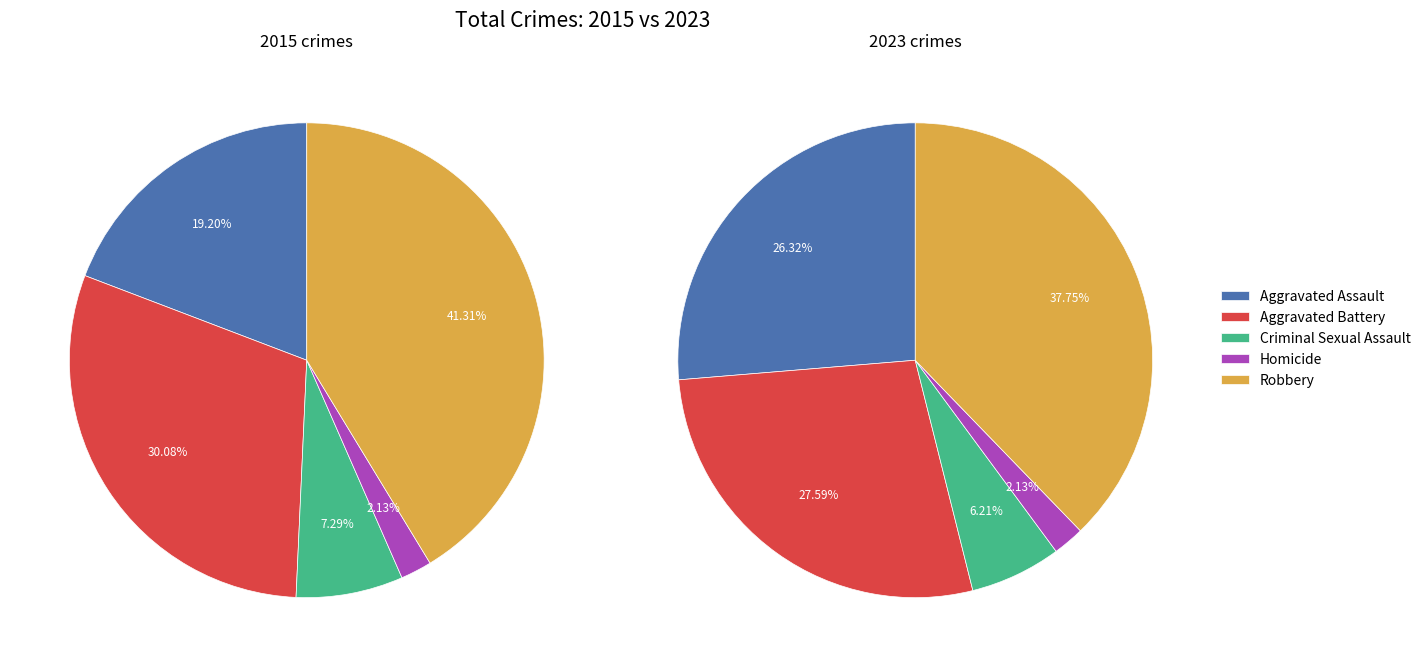

To the nearest percent, what percentage of the pie is 2?

6%